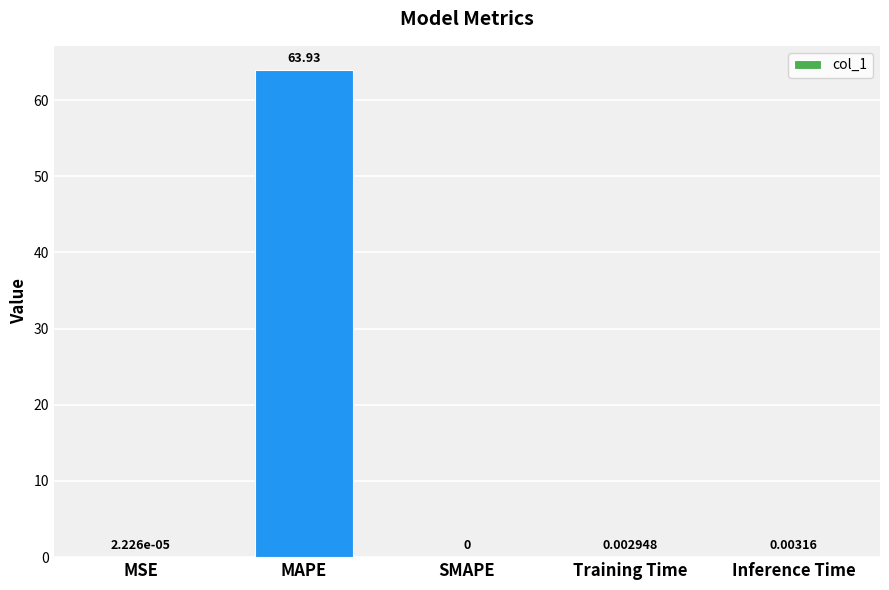

At which label is the value closest to 31?

Inference Time